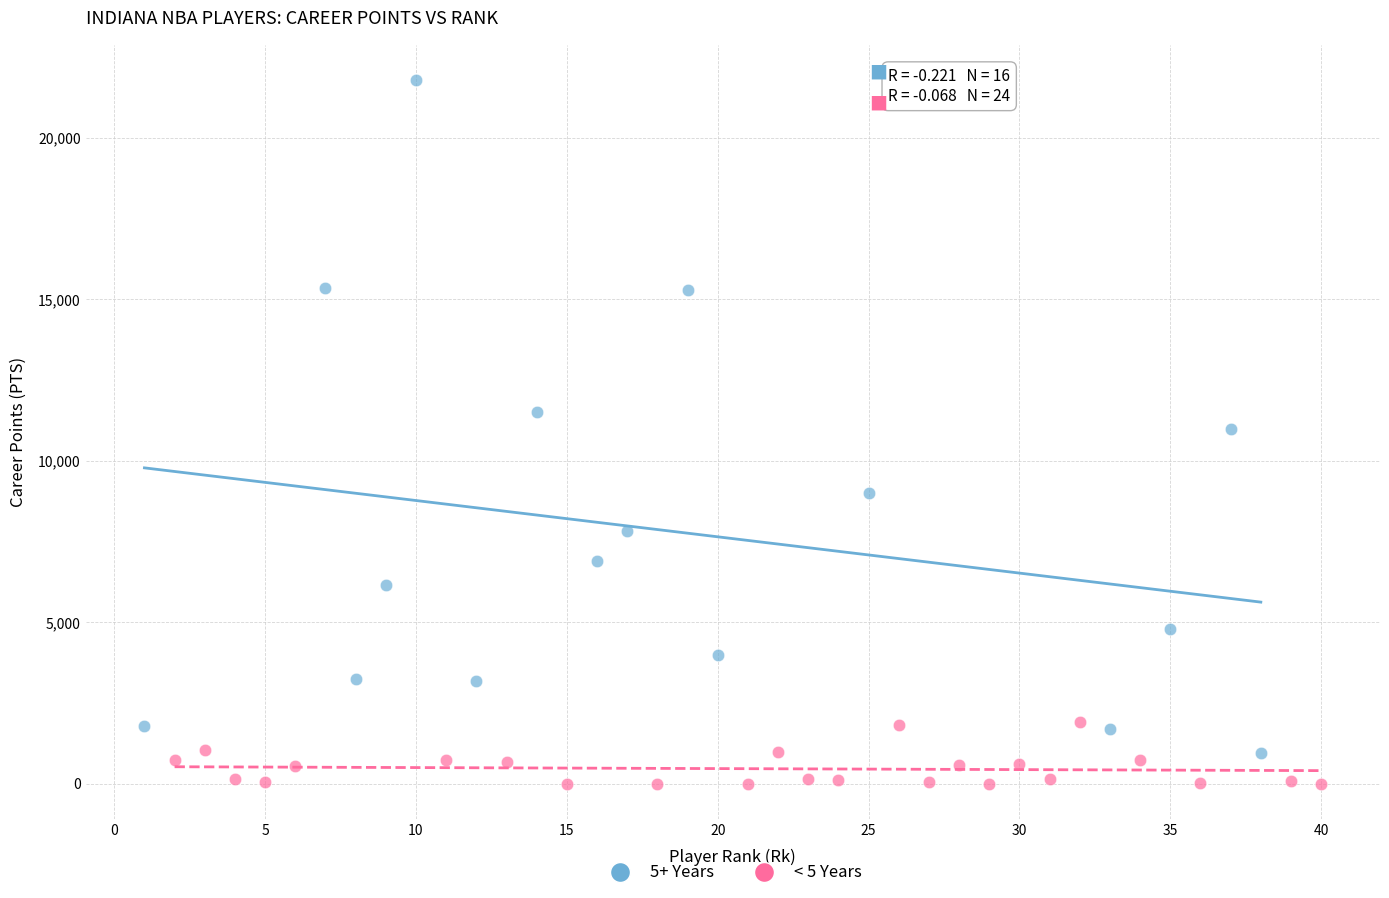

Which series contains the lowest Y value?

< 5 Years